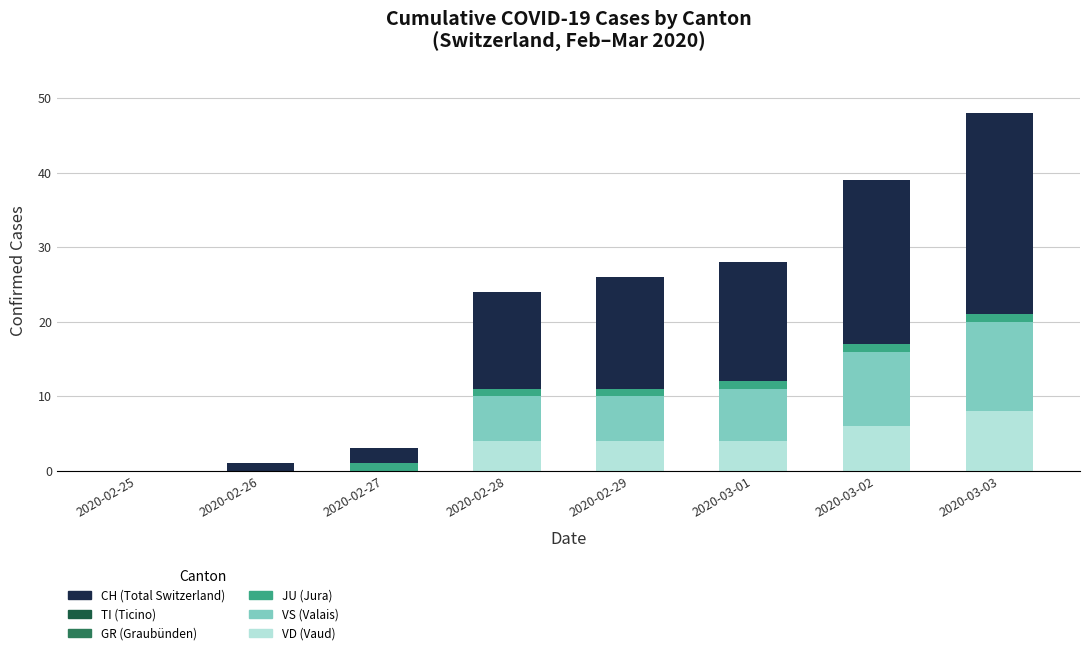

At which category is the sum across all series the highest?

2020-03-03